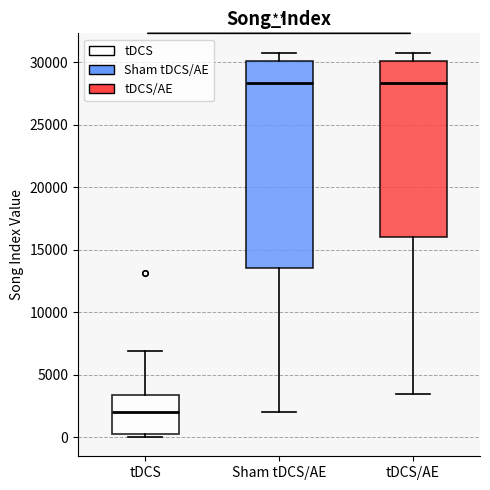

Reading left to right, read every box against the y-axis: the position of its median line, the range the box covers, and the ends of its whiskers. The values are not printed on the chart, so give them approximately, as read against the axis.

tDCS: median 2000, box 500 to 3500, whiskers 0 to 7000
Sham tDCS/AE: median 28500, box 13500 to 30000, whiskers 2000 to 31000
tDCS/AE: median 28500, box 16000 to 30000, whiskers 3500 to 31000